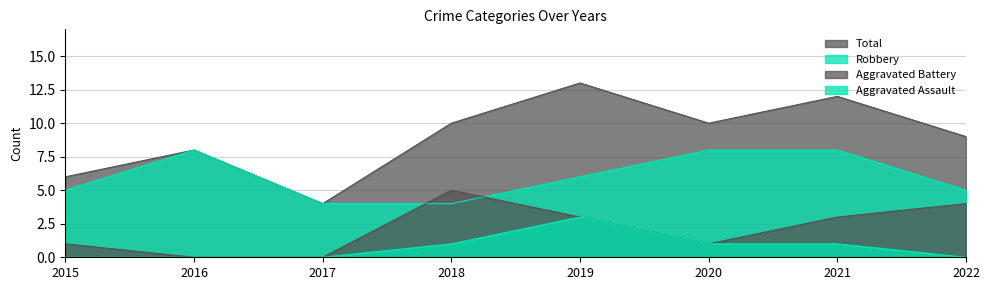

Rank the series at 2018 from lowest to highest value.

Aggravated Assault, Robbery, Aggravated Battery, Total